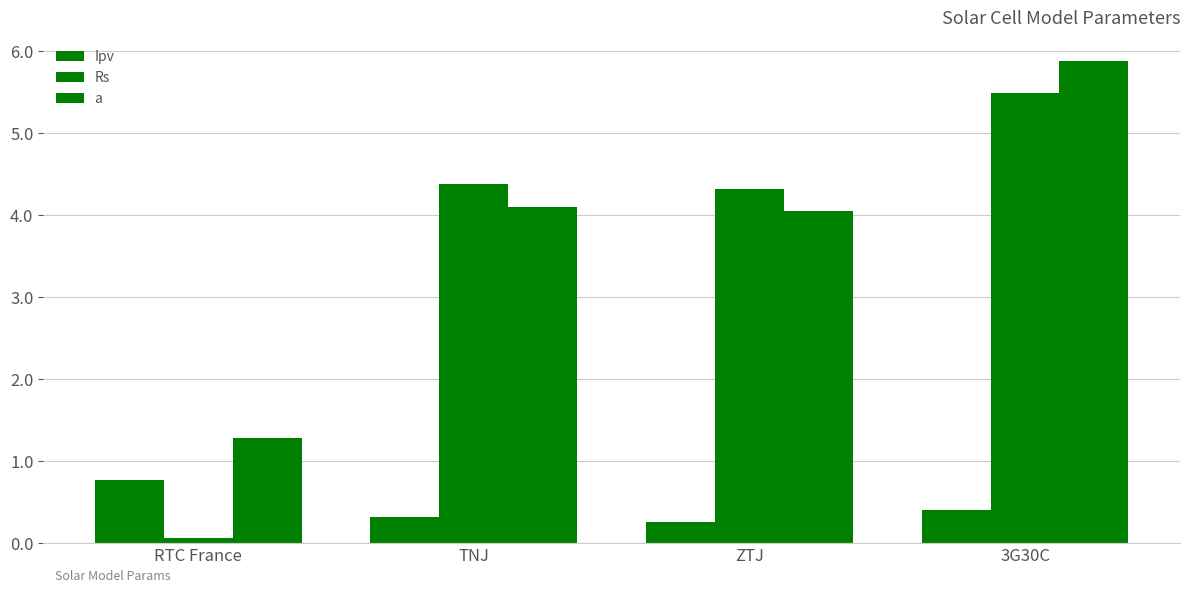

Which series has the largest total across all categories?

a